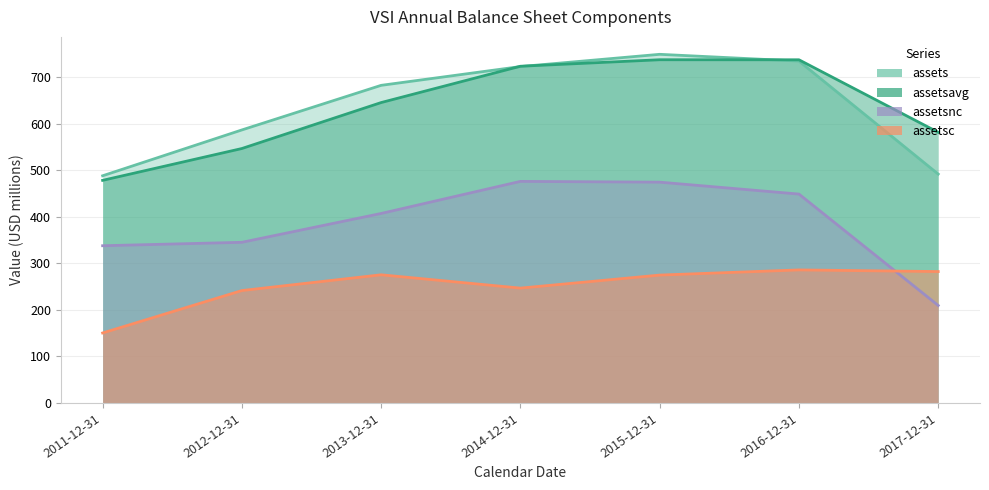

At how many categories does at least one series exceed 182?

7